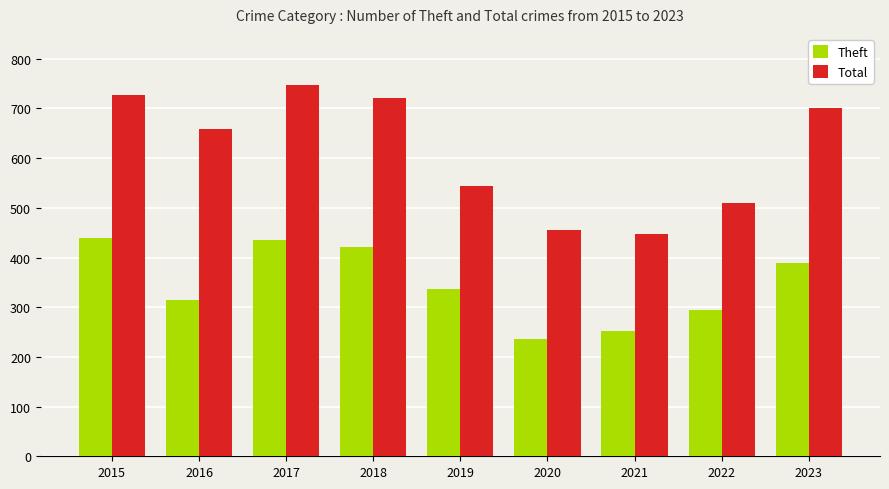

Rank the series by their average value, from highest to lowest.

Total, Theft